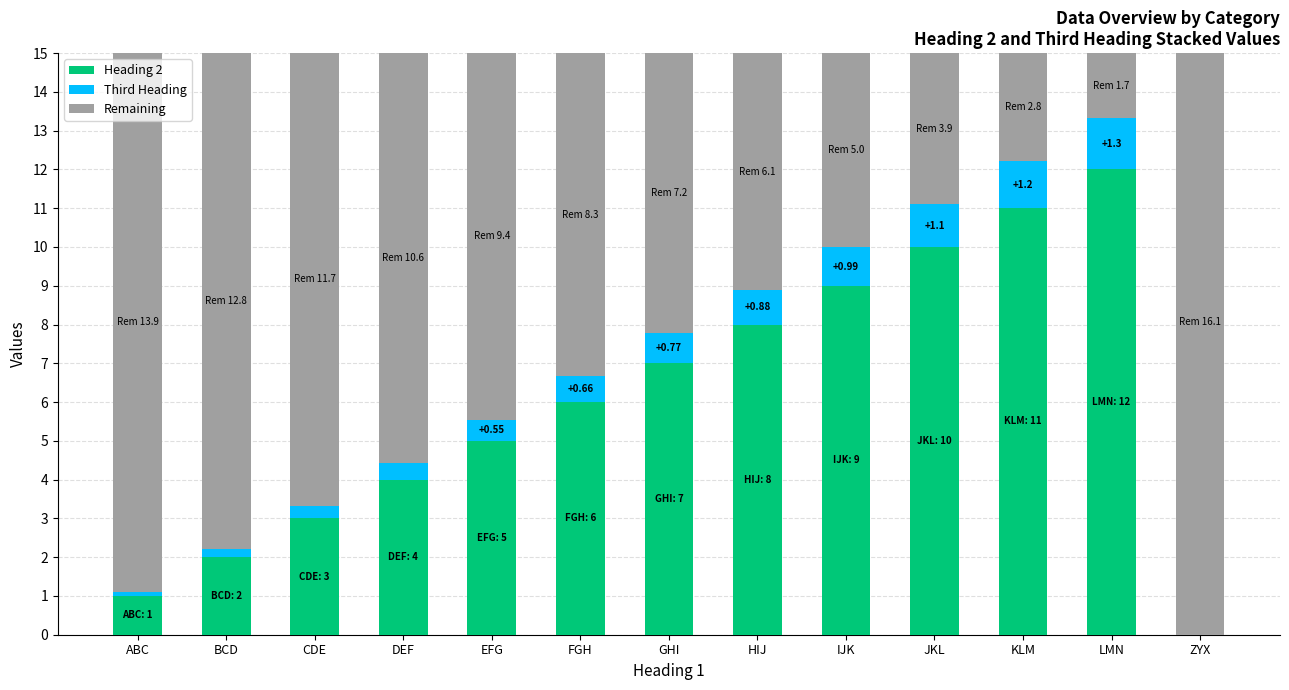

Which category has the lowest value in the Third Heading series?

ZYX